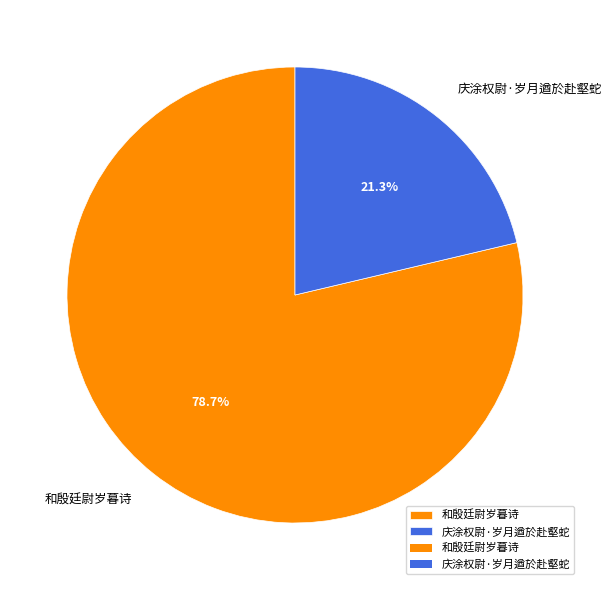

What is the ratio of the value at 和殷廷尉岁暮诗 to the value at 庆涂权尉·岁月遒於赴壑蛇?

3.7